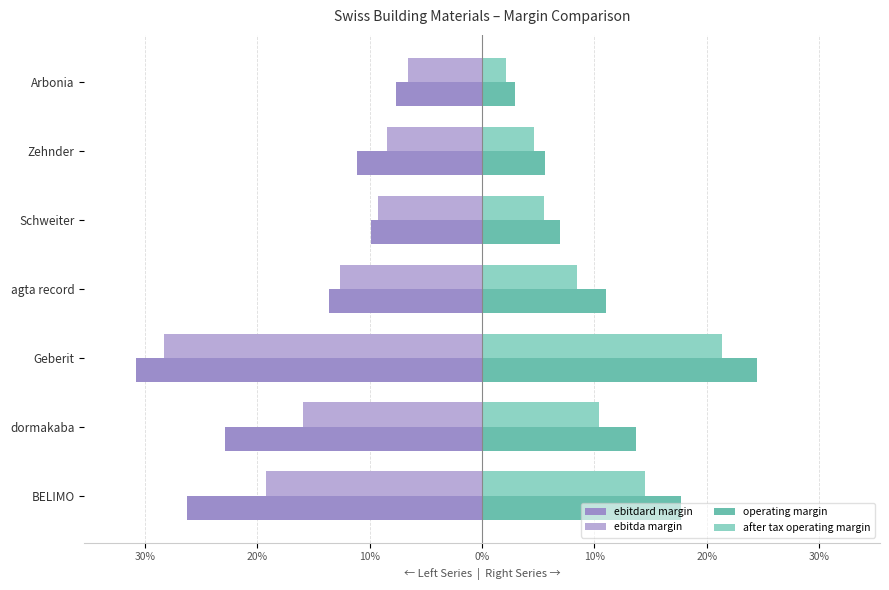

What are all the series names shown in the legend?

ebitdard margin, ebitda margin, operating margin, after tax operating margin